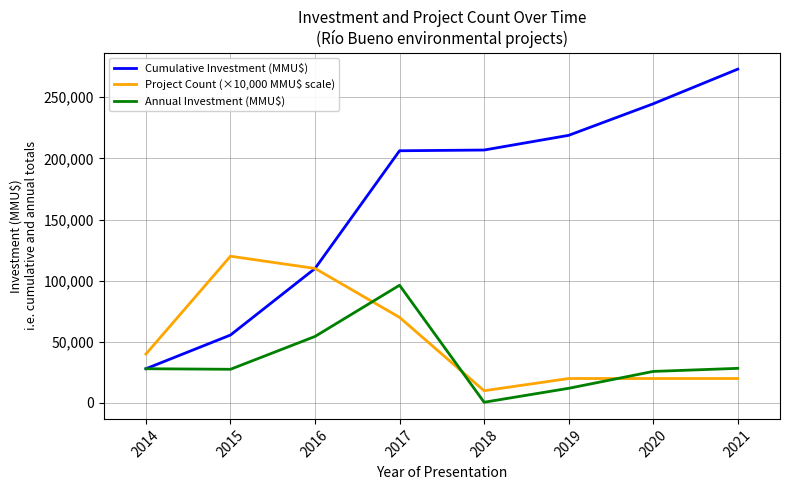

The value of Annual Investment (MMU$) at 2017 is 166522. True or false?

False